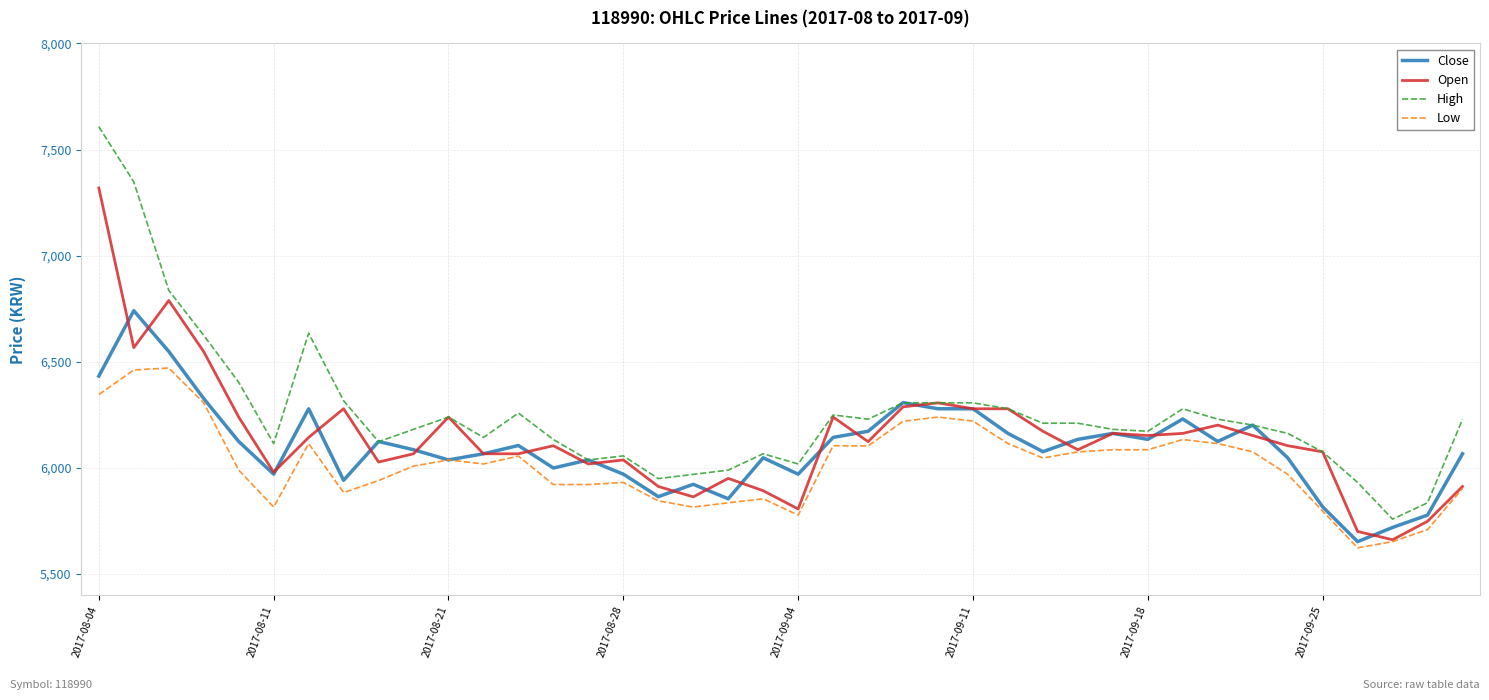

What is the maximum value for Close?

6741